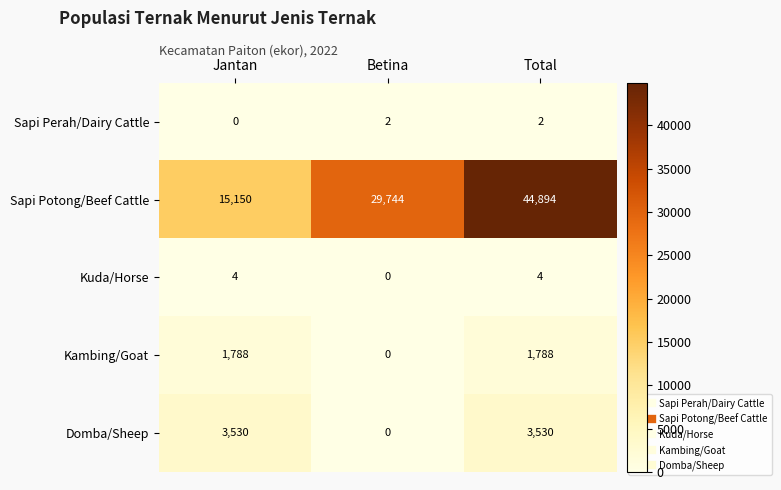

At how many categories does at least one series exceed 4862?

3